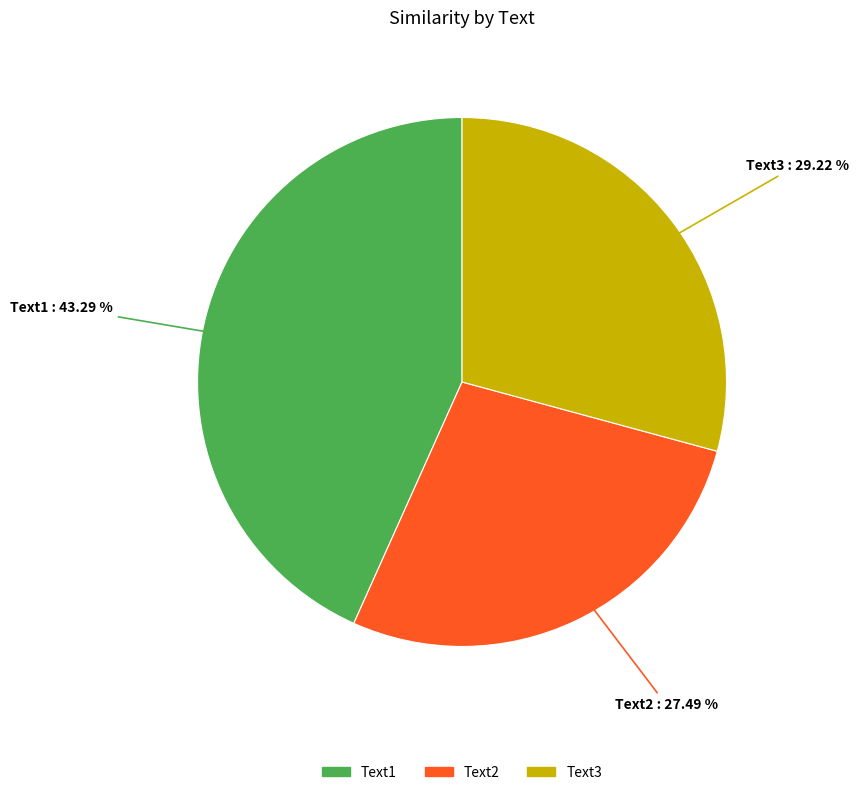

To the nearest percent, what is the average slice percentage?

33%